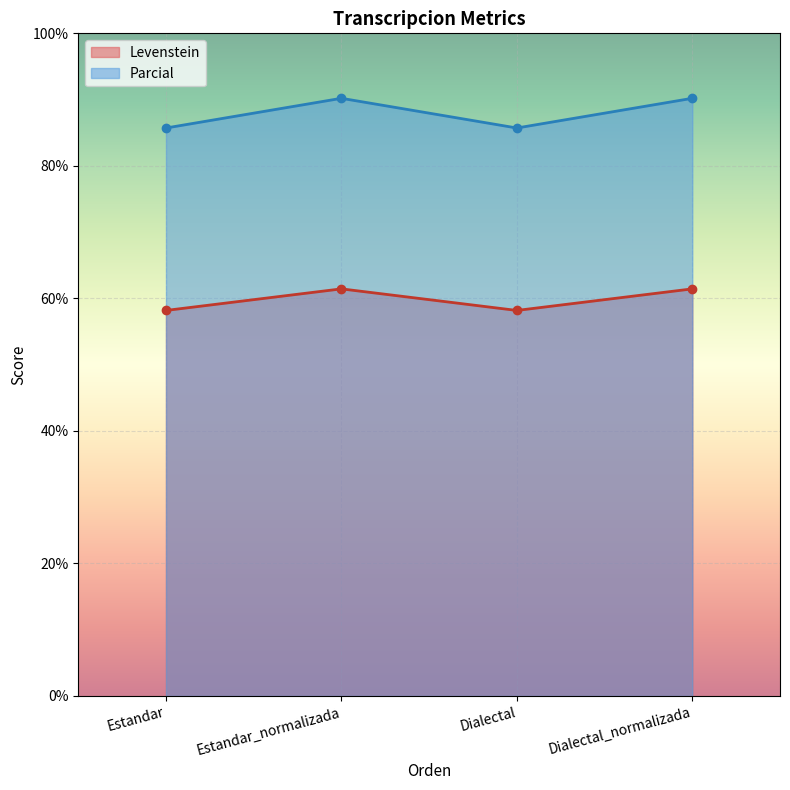

True or false: Parcial and Levenstein cross at least once.

False